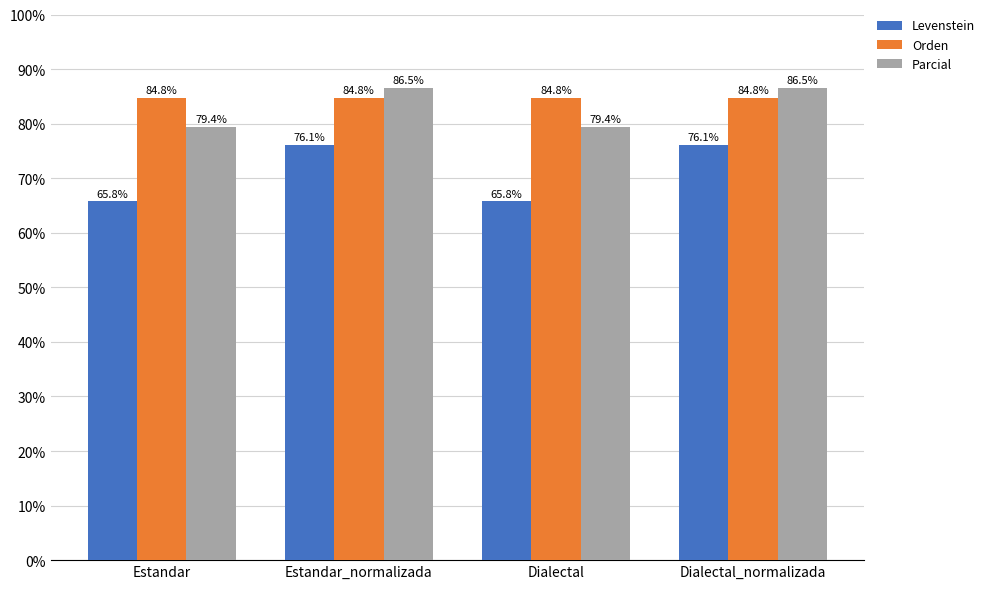

Rank the series by their maximum value, from highest to lowest.

Parcial, Orden, Levenstein